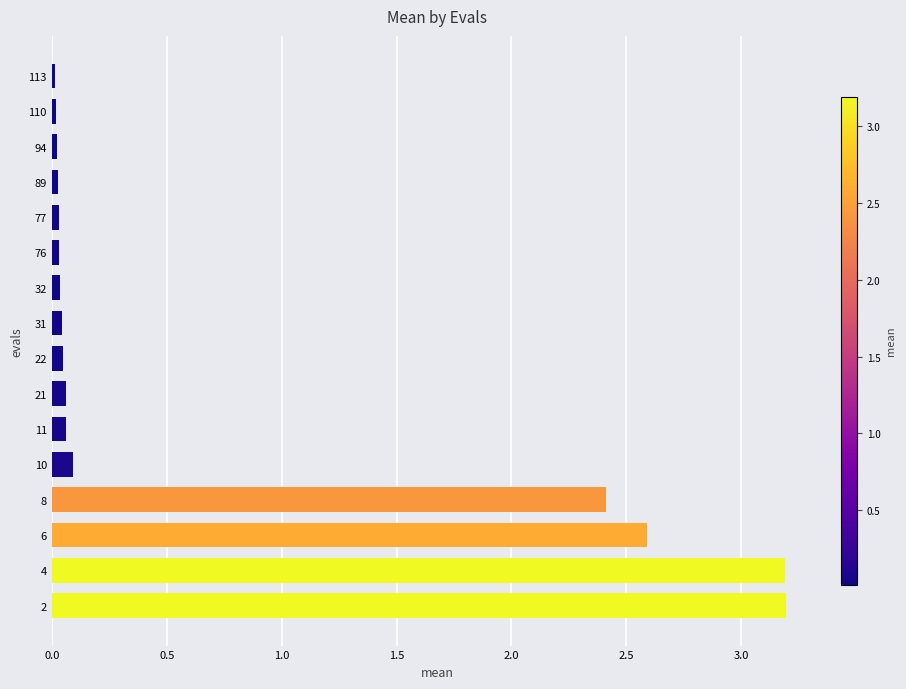

What is the sum of all values?

11.9